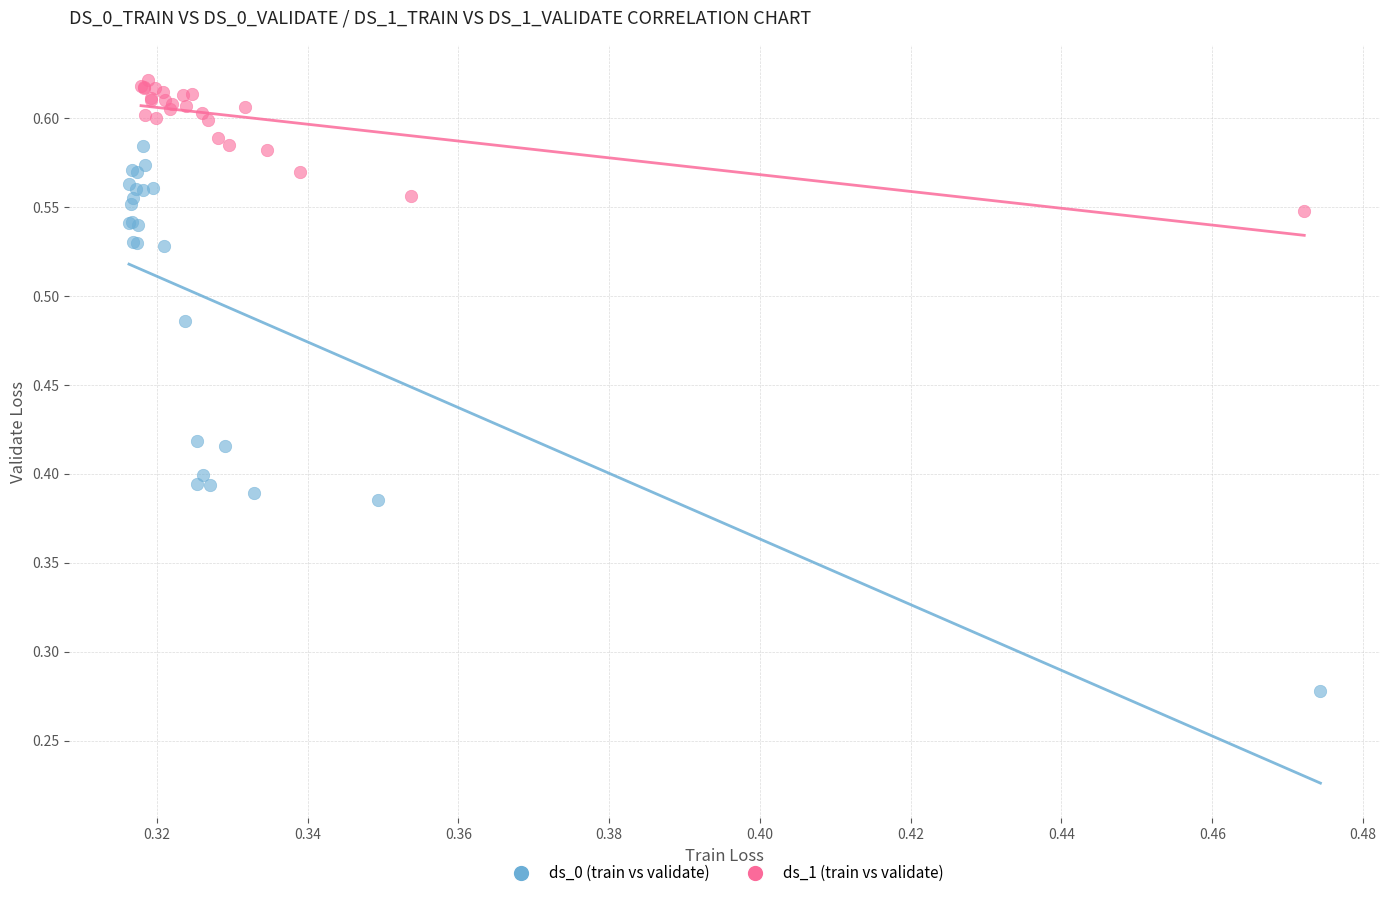

Which series contains the lowest Y value?

ds_0 (train vs validate)